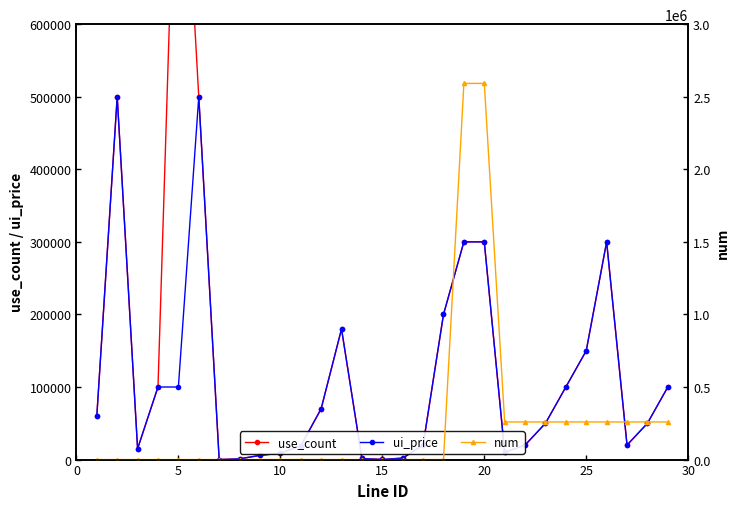

True or false: ui_price has more than 2 points higher than both neighbors.

True